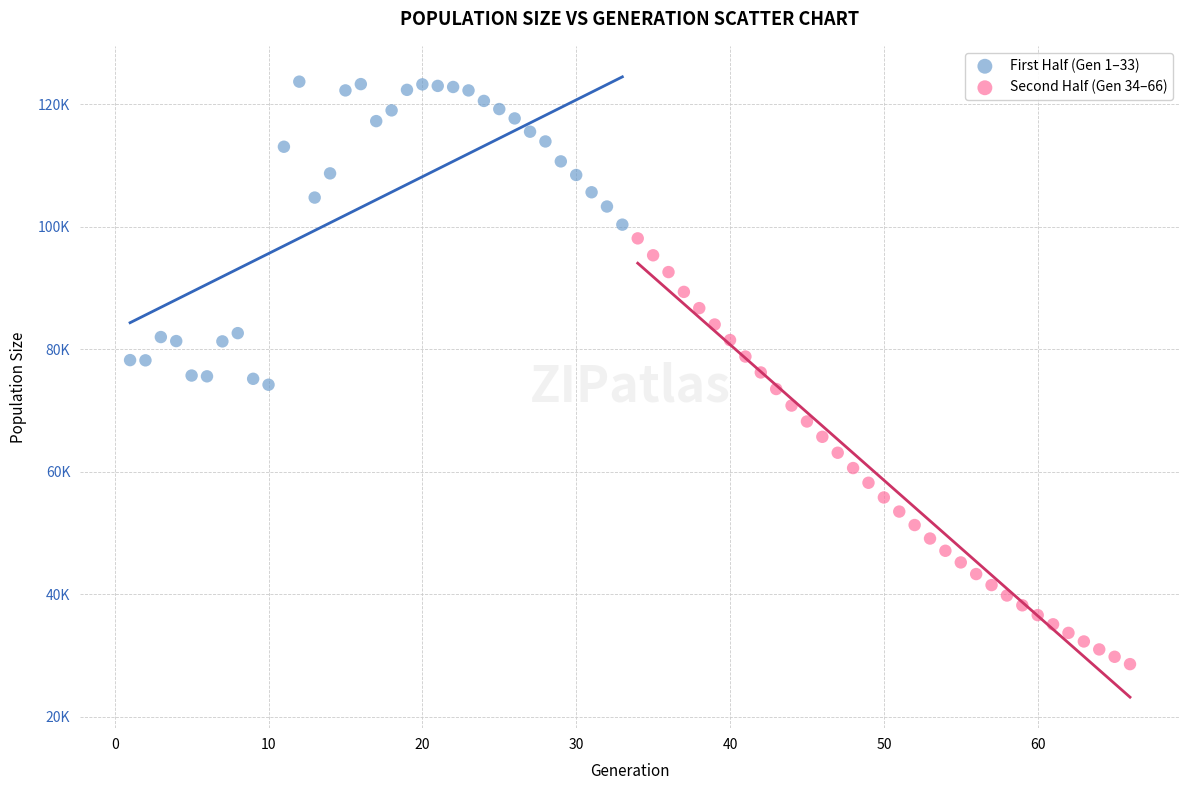

What are all the series names shown in the legend?

First Half (Gen 1–33), Second Half (Gen 34–66)